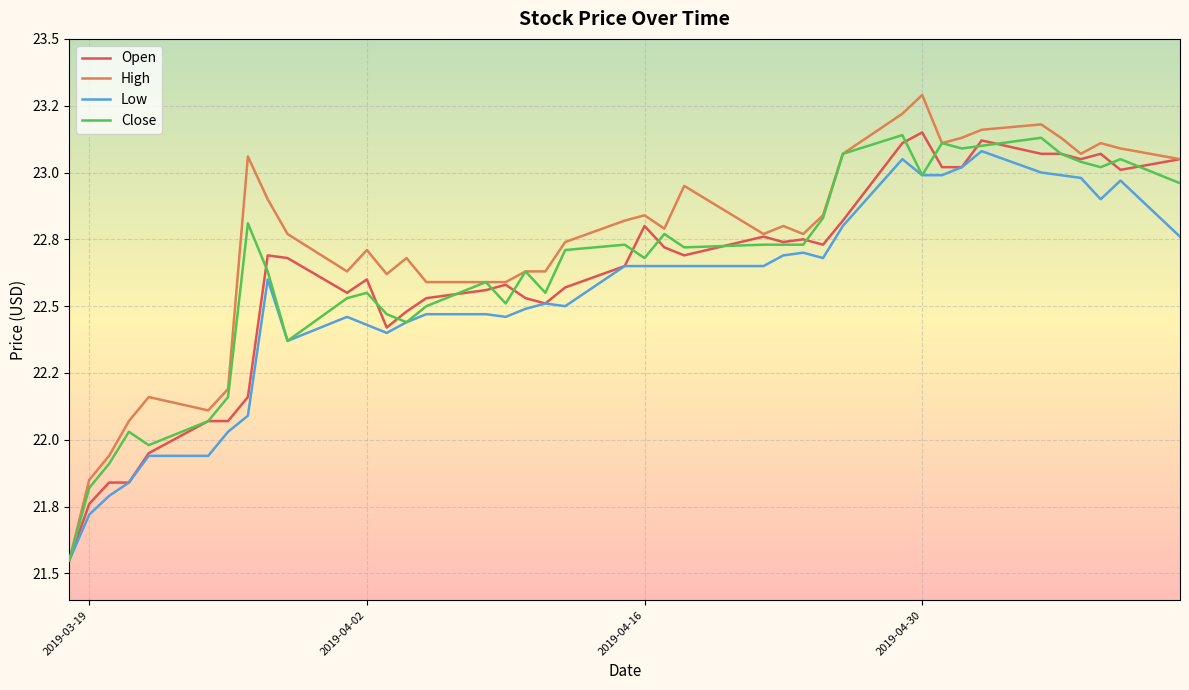

Which category has the highest value across all series?

2019-04-30